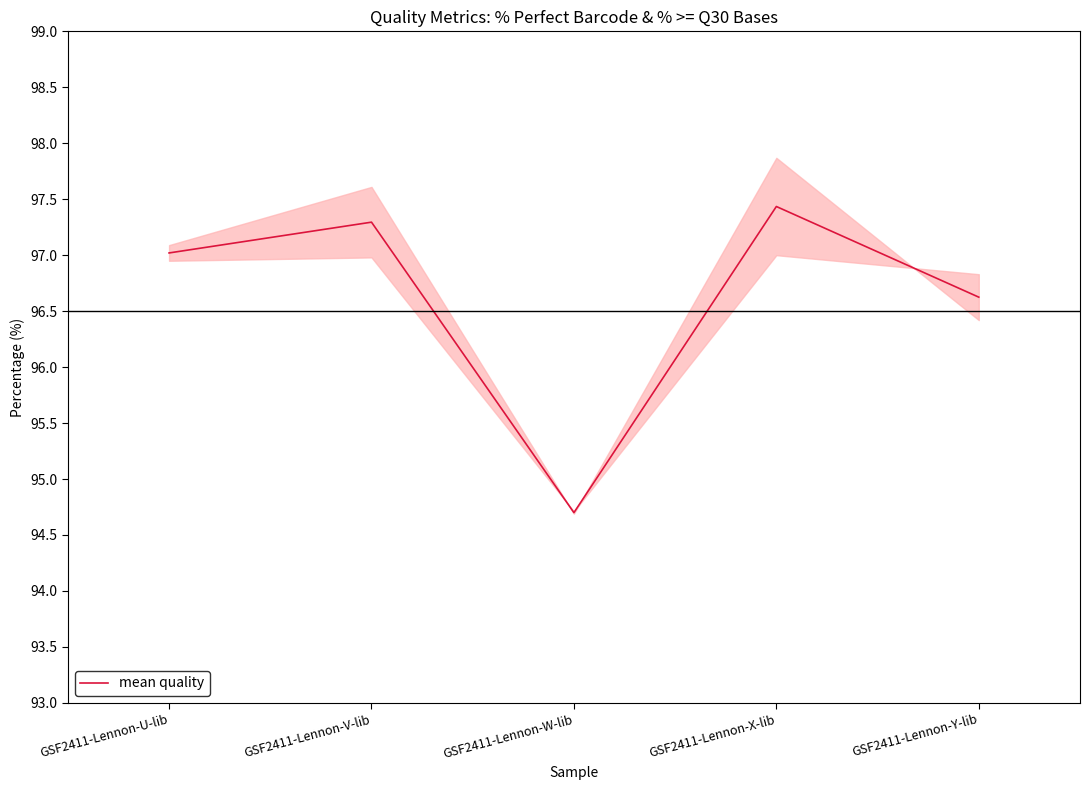

What is the label of the 3rd point from the right?

GSF2411-Lennon-W-lib